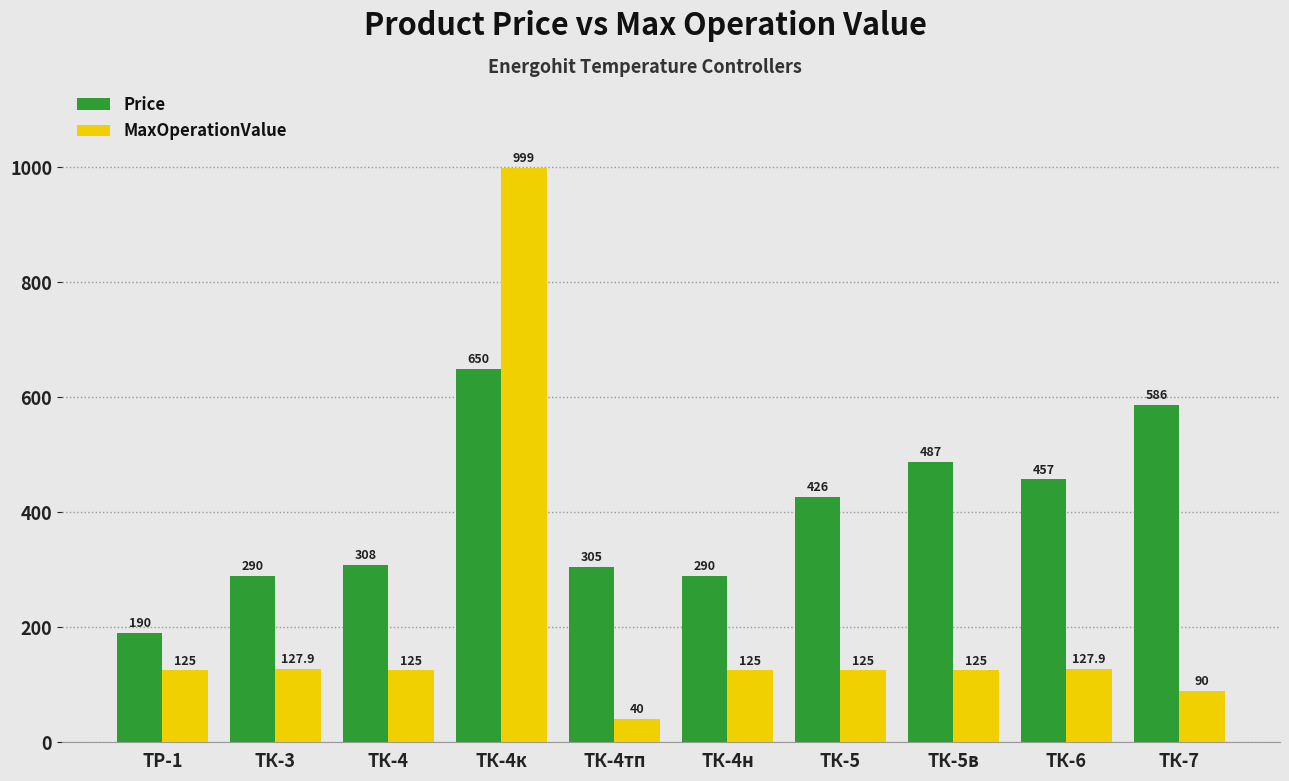

What is the difference between the highest and lowest values at ТК-4?

183.0